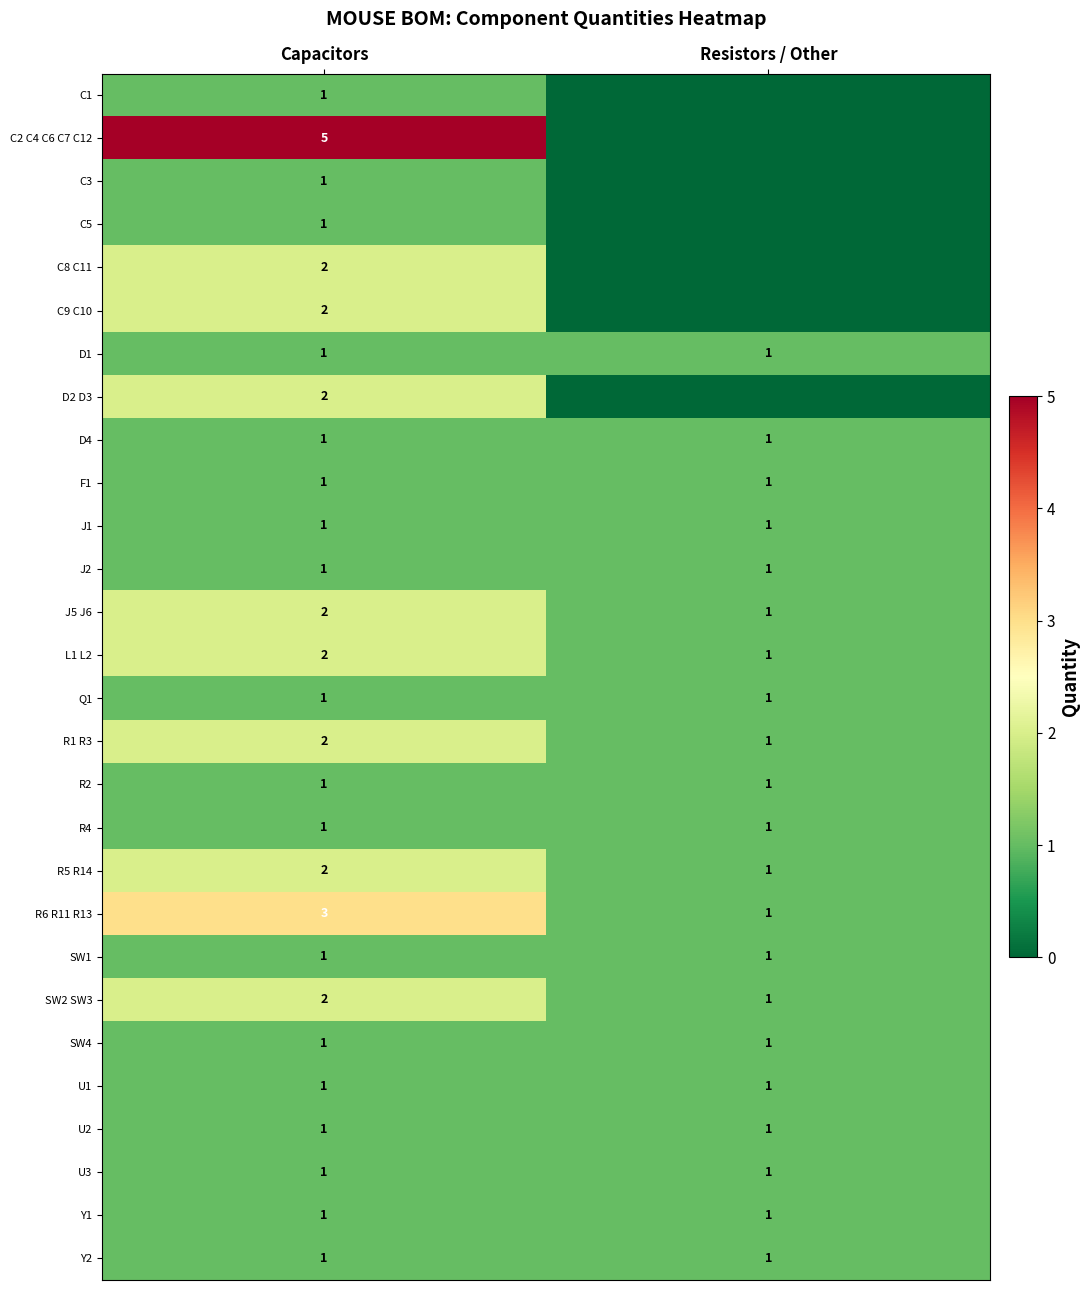

At how many categories does at least one series exceed 4?

1